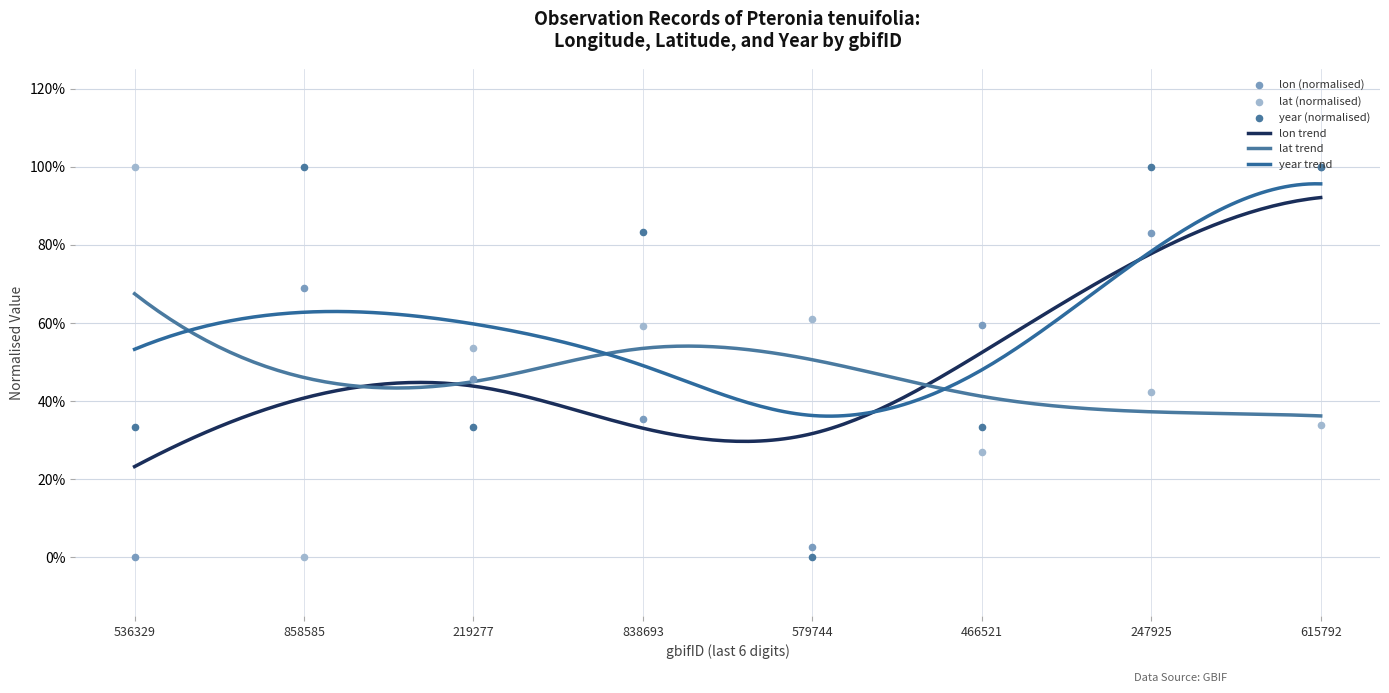

Is the value of lon at 838693 greater than the value of lat at 615792?

Yes